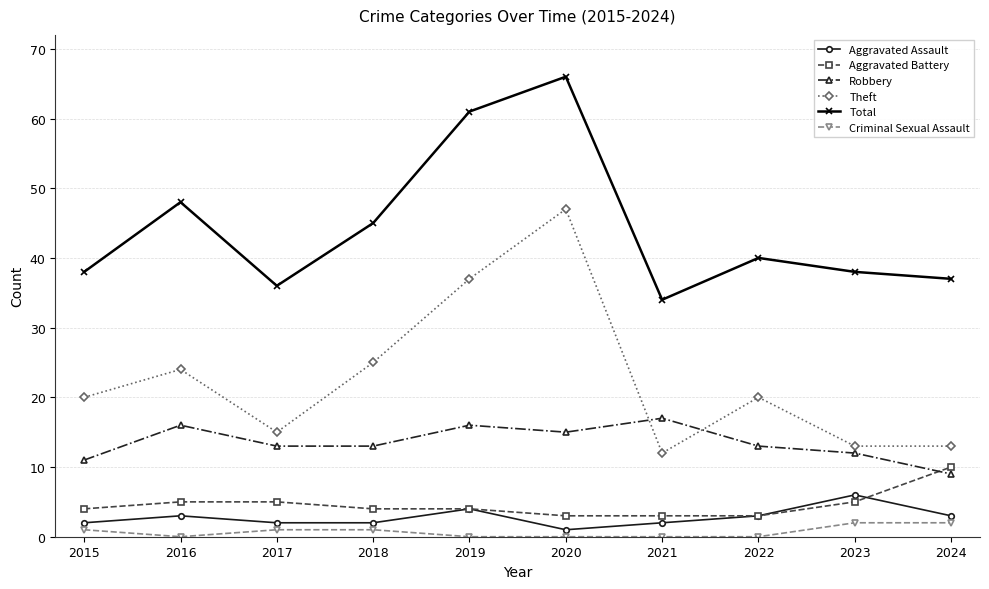

What is the difference between the maximum and minimum values in the Theft series?

35